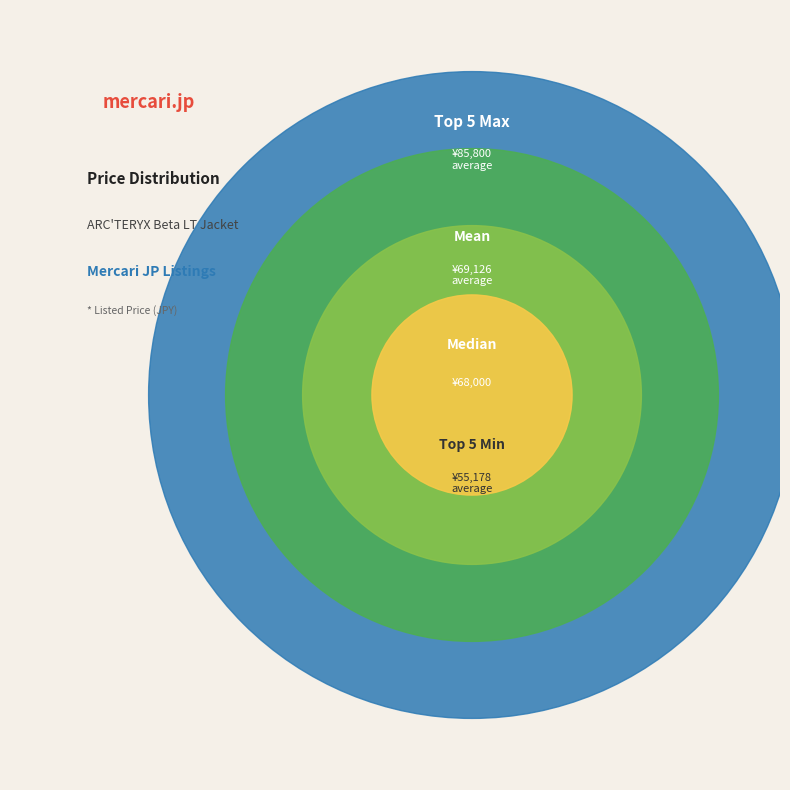

At Mean, list the series in order from largest to smallest.

Top 5 Max, Top 5 Min